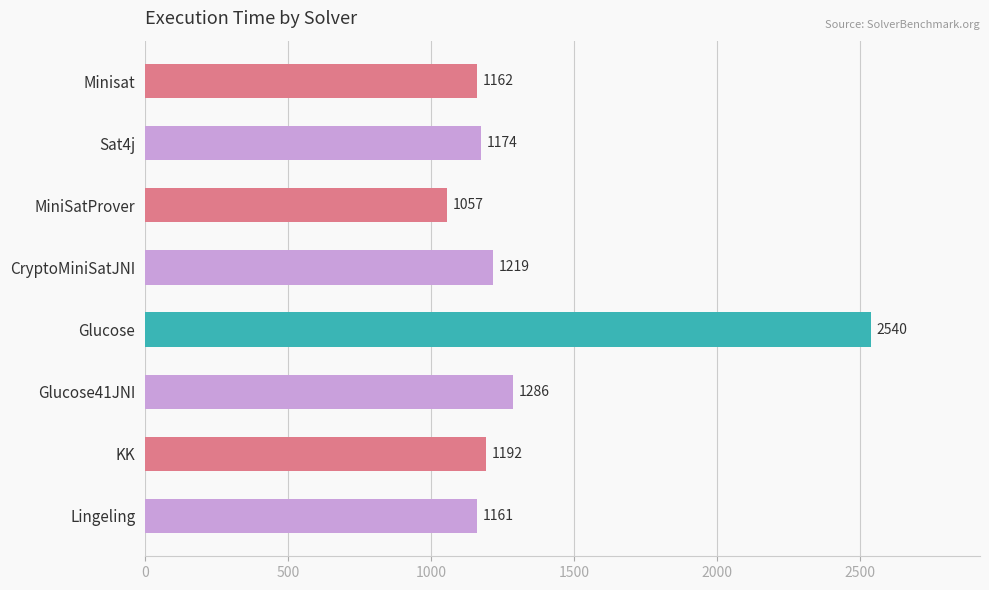

Reading top to bottom, list all the values displayed in this chart.

Minisat=1162	Sat4j=1174	MiniSatProver=1057	CryptoMiniSatJNI=1219	Glucose=2540	Glucose41JNI=1286	KK=1192	Lingeling=1161